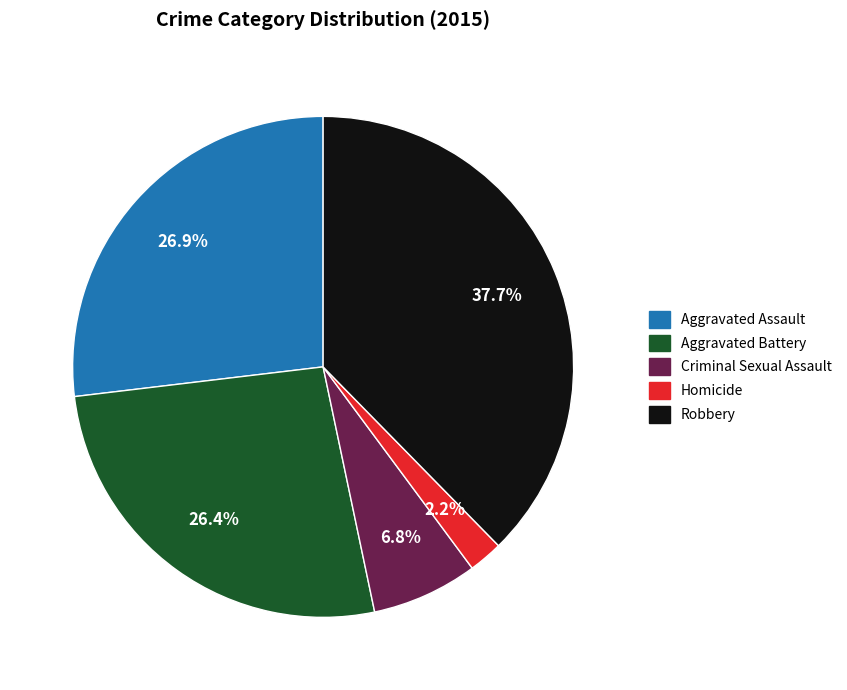

How many slices are in this pie chart?

5